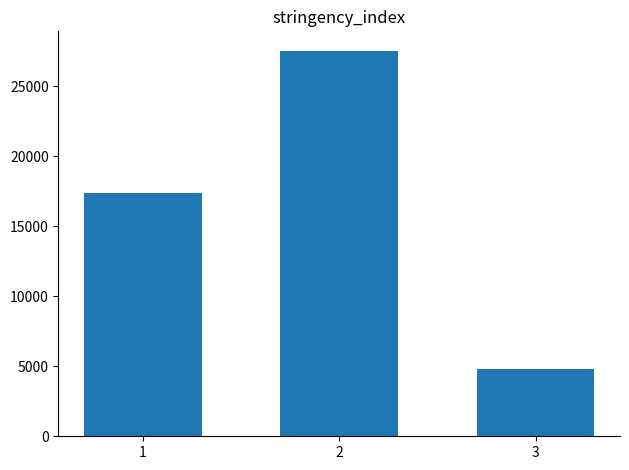

What is the greatest value displayed?

27557.2